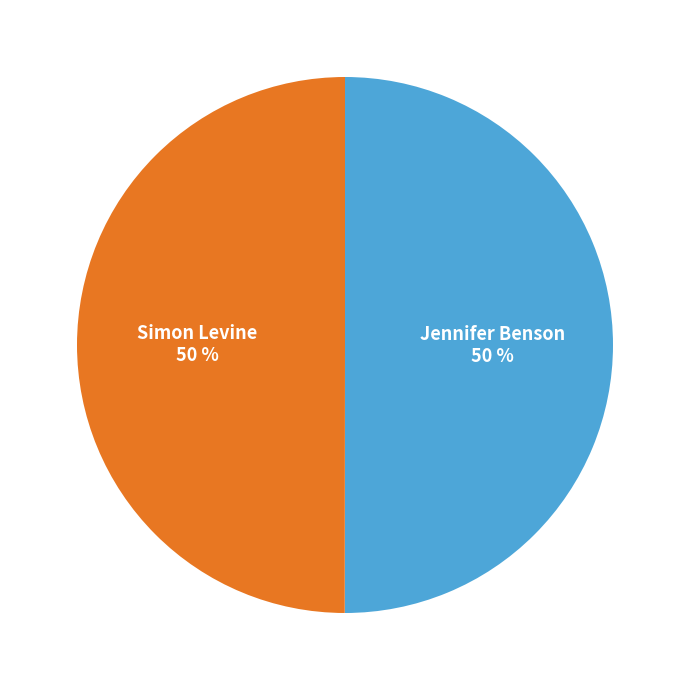

How many segments does this pie chart have?

2